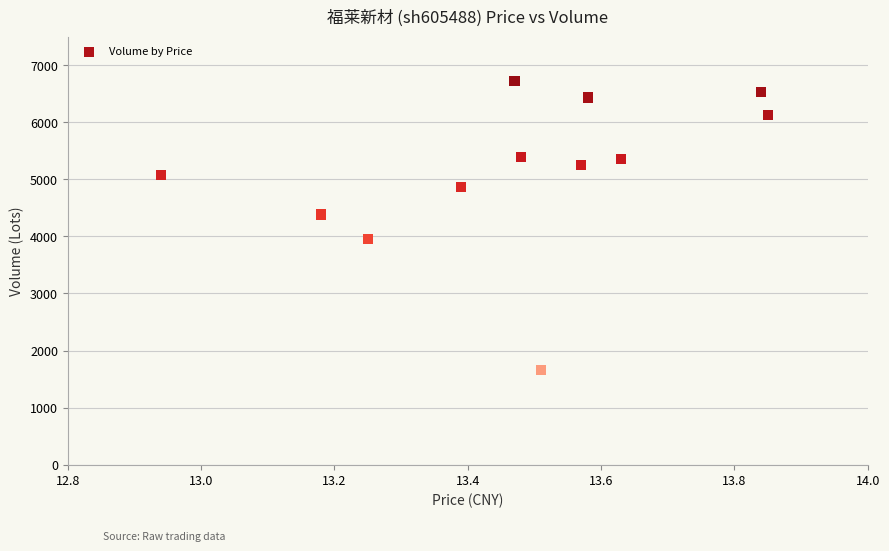

What is the range of Y values (max minus min)?

5073